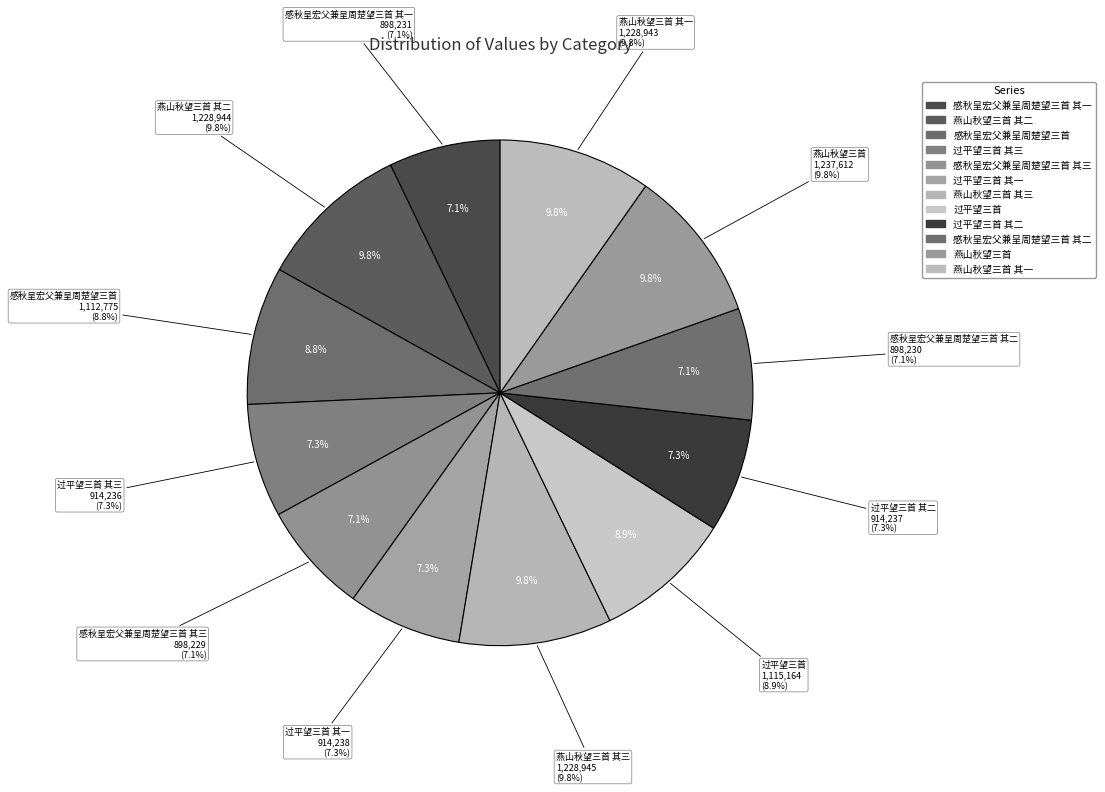

Is it true that 过平望三首 其三 is 7% of the pie?

True